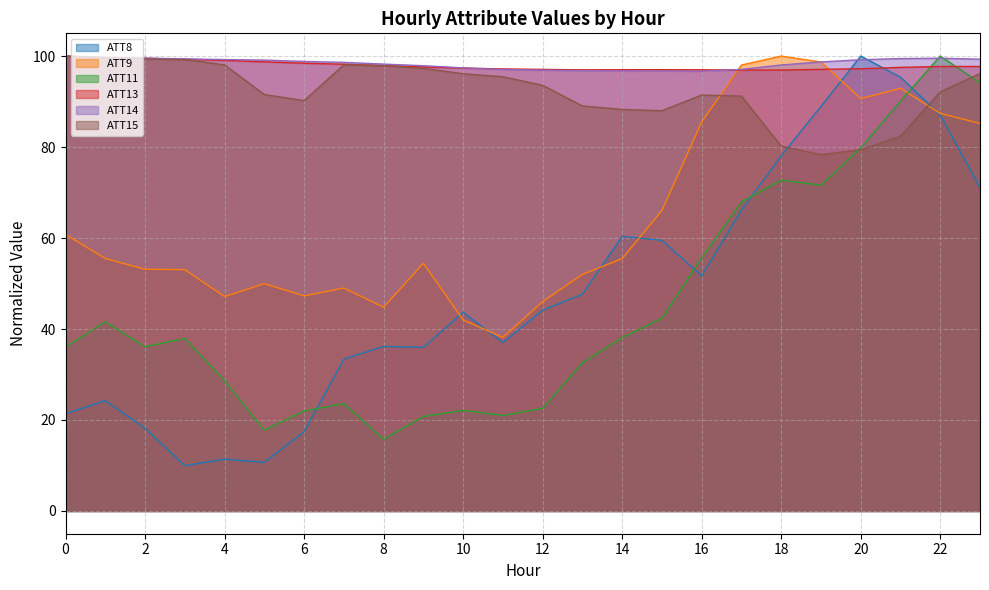

What is the value of the ATT13 point at the 7th from the left?

98.4